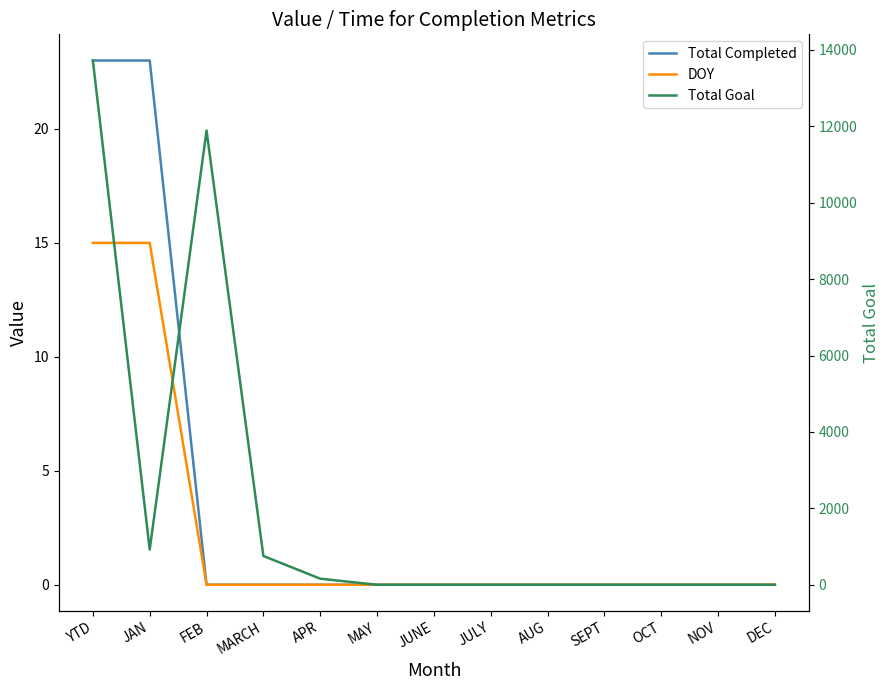

Is it true that Total Completed equals -8 at JUNE?

False